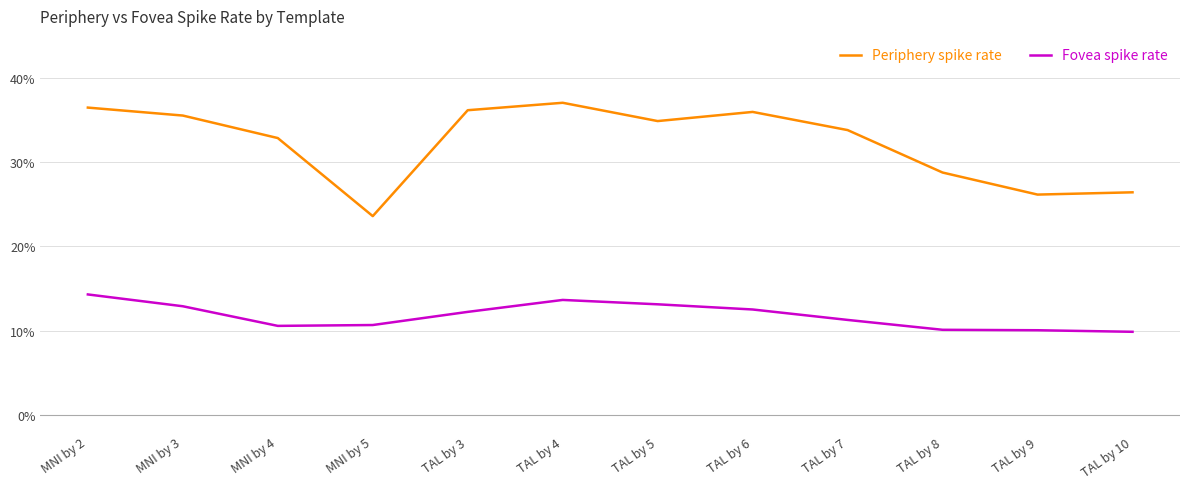

What is the maximum value shown in the chart?

0.4